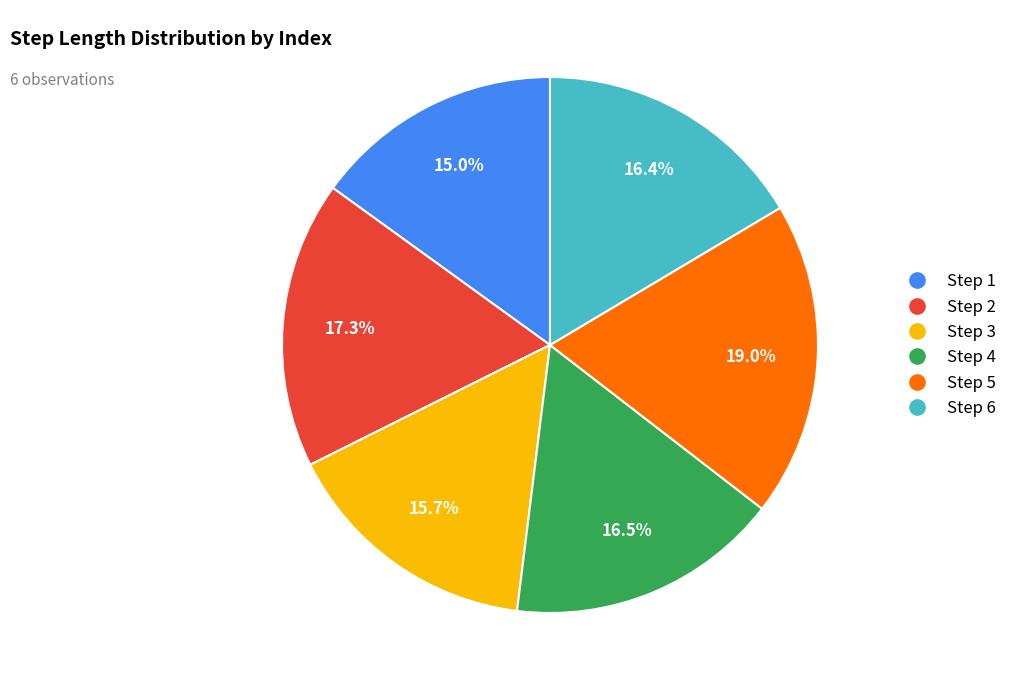

Is there any slice that represents more than half of the pie?

No